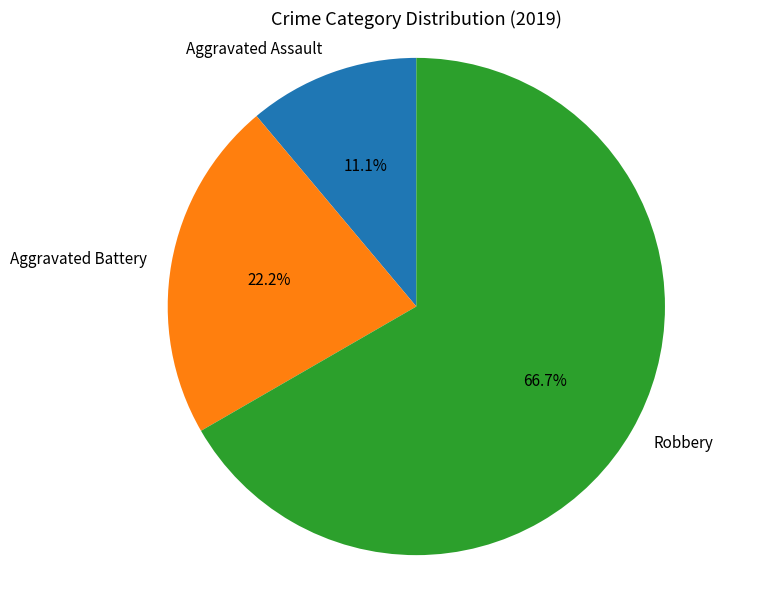

Is there any slice that represents more than half of the pie?

Yes